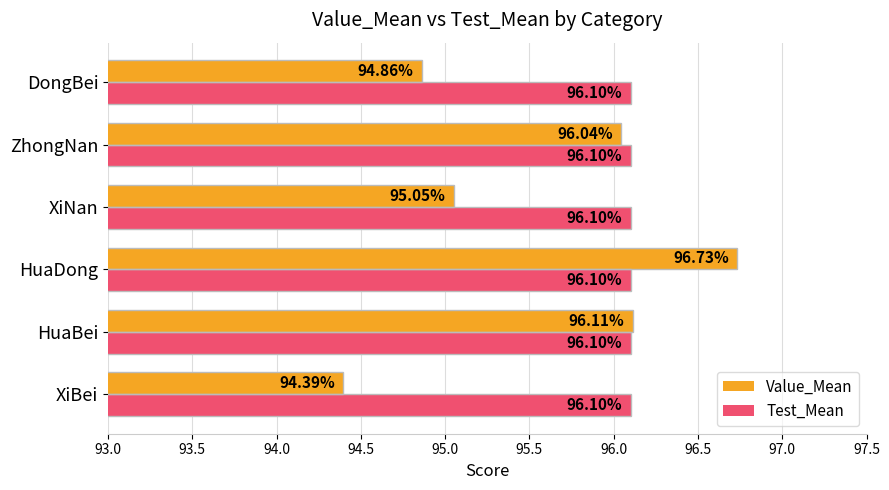

Rank the series at HuaBei from lowest to highest value.

Test_Mean, Value_Mean